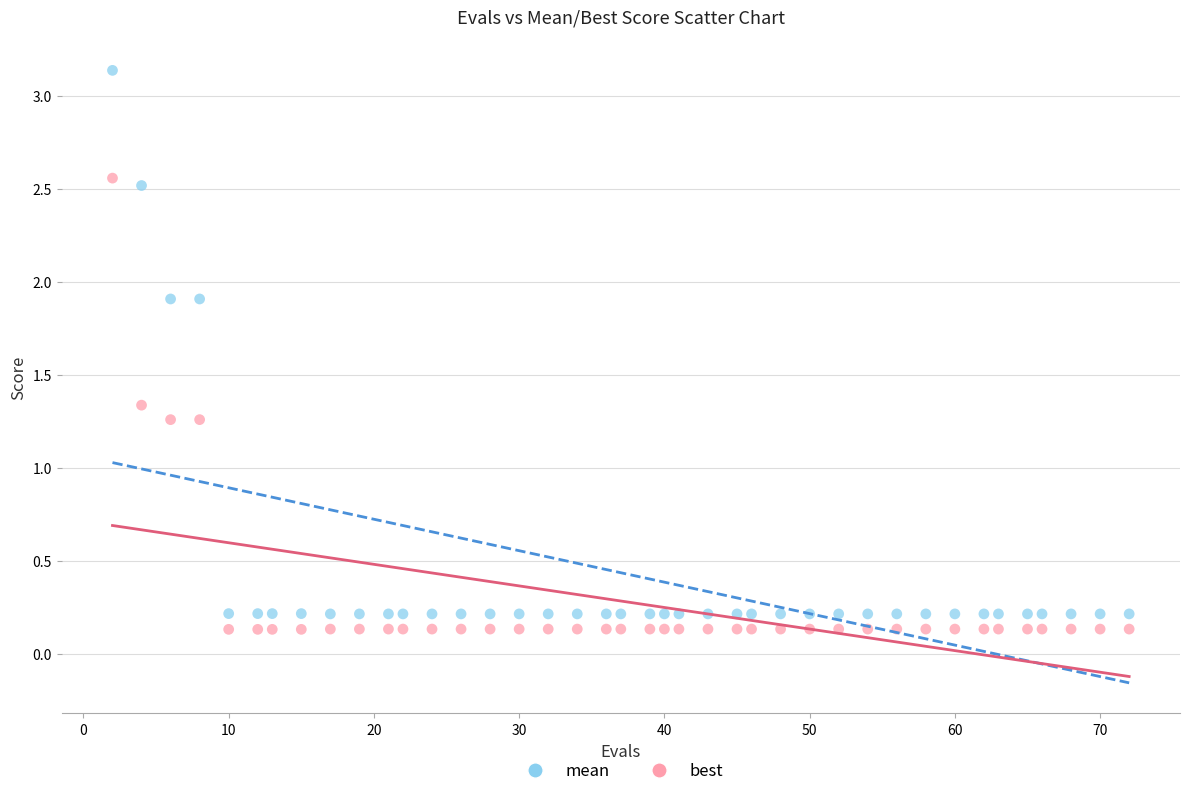

Which series contains the highest Y value?

mean